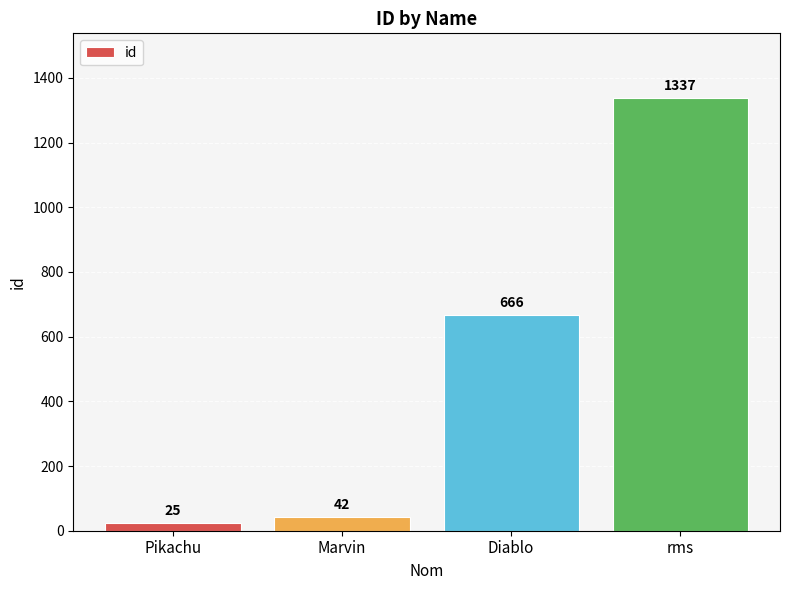

What is the change in value from Pikachu to Marvin?

+17